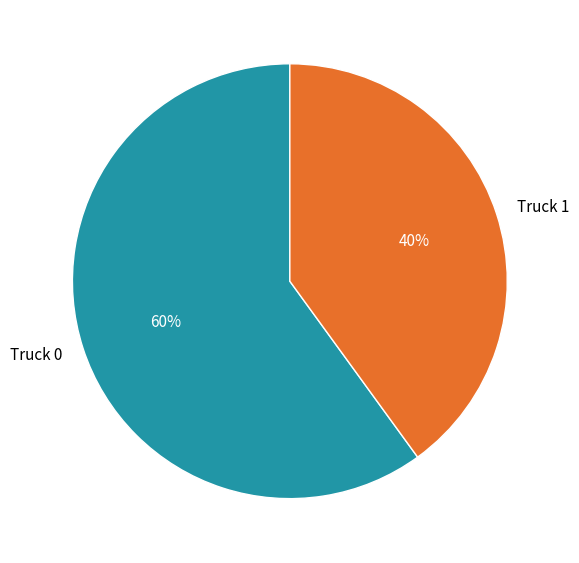

Rank the categories by value from lowest to highest.

Truck 1, Truck 0